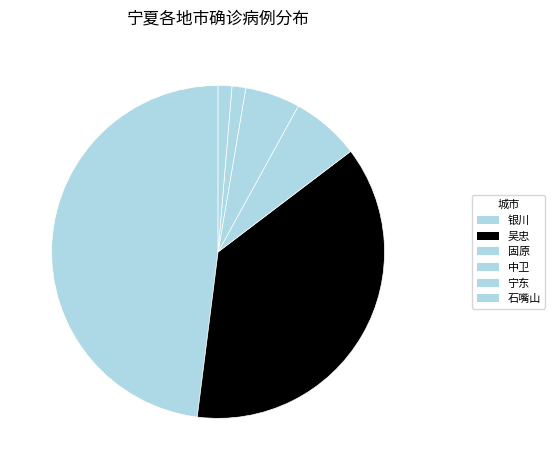

How many slices are in this pie chart?

6